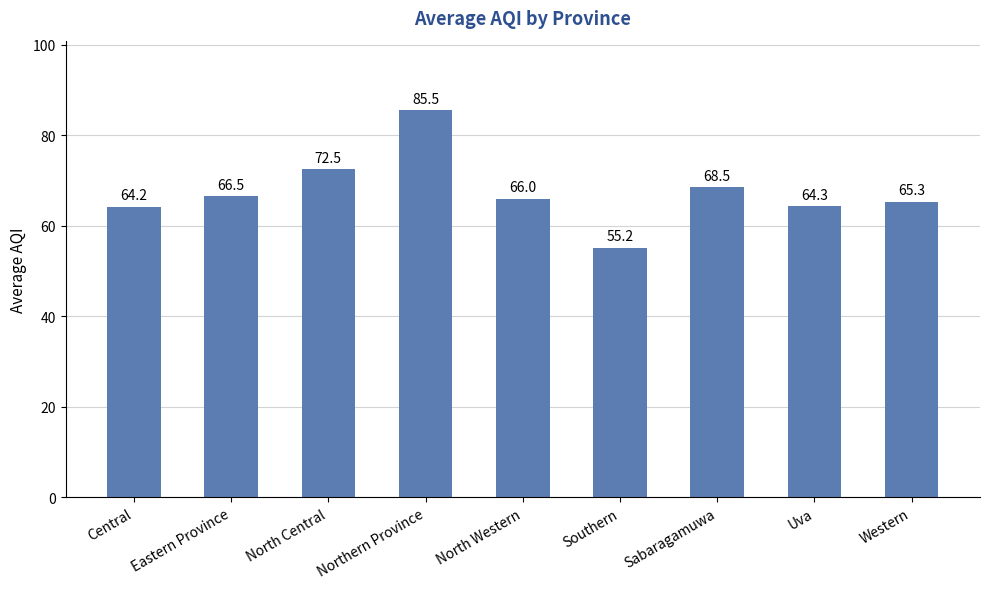

What is the difference between the maximum and minimum values?

30.3